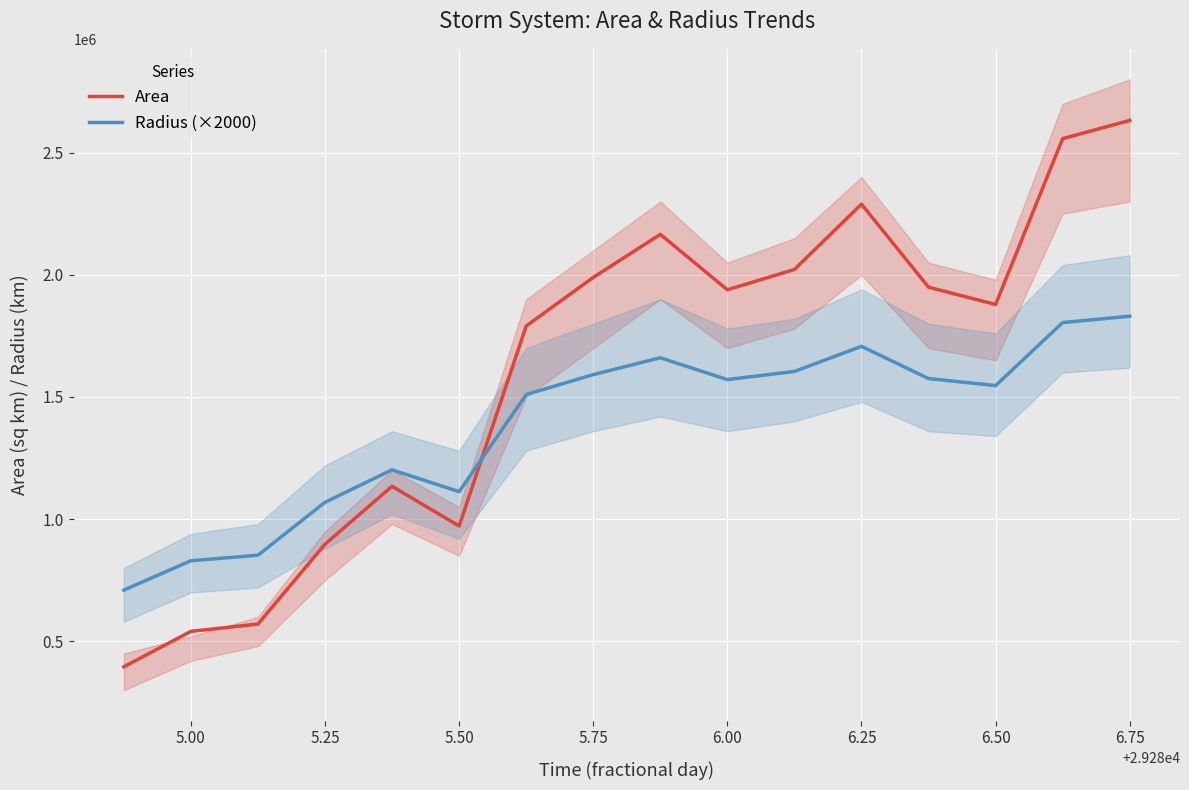

Reading left to right, extract all data points from this chart.

Area: 395625.0	540625.0	570625.0	897500.0	1134375.0	971875.0	1790625.0	1989375.0	2165625.0	1938750.0	2021875.0	2289375.0	1949375.0	1878750.0	2557500.0	2631875.0
Radius (×2000): 709736.1	829665.7	852374.5	1068986.7	1201803.3	1112398.2	1509932.0	1591524.7	1660529.9	1571143.9	1604472.3	1707314.5	1575443.2	1546641.1	1804524.9	1830575.7